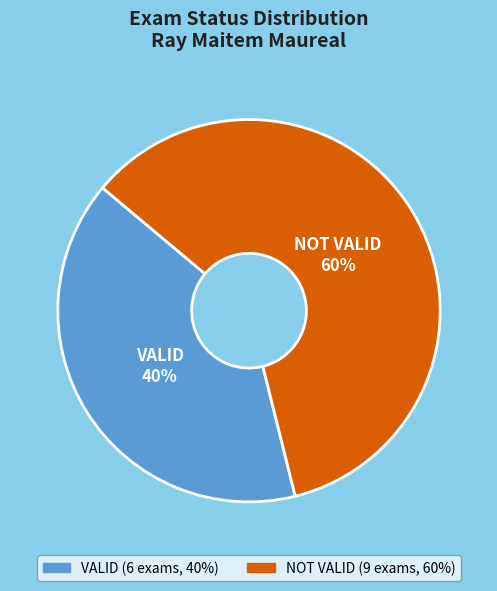

True or false: VALID accounts for 55% of the total.

False